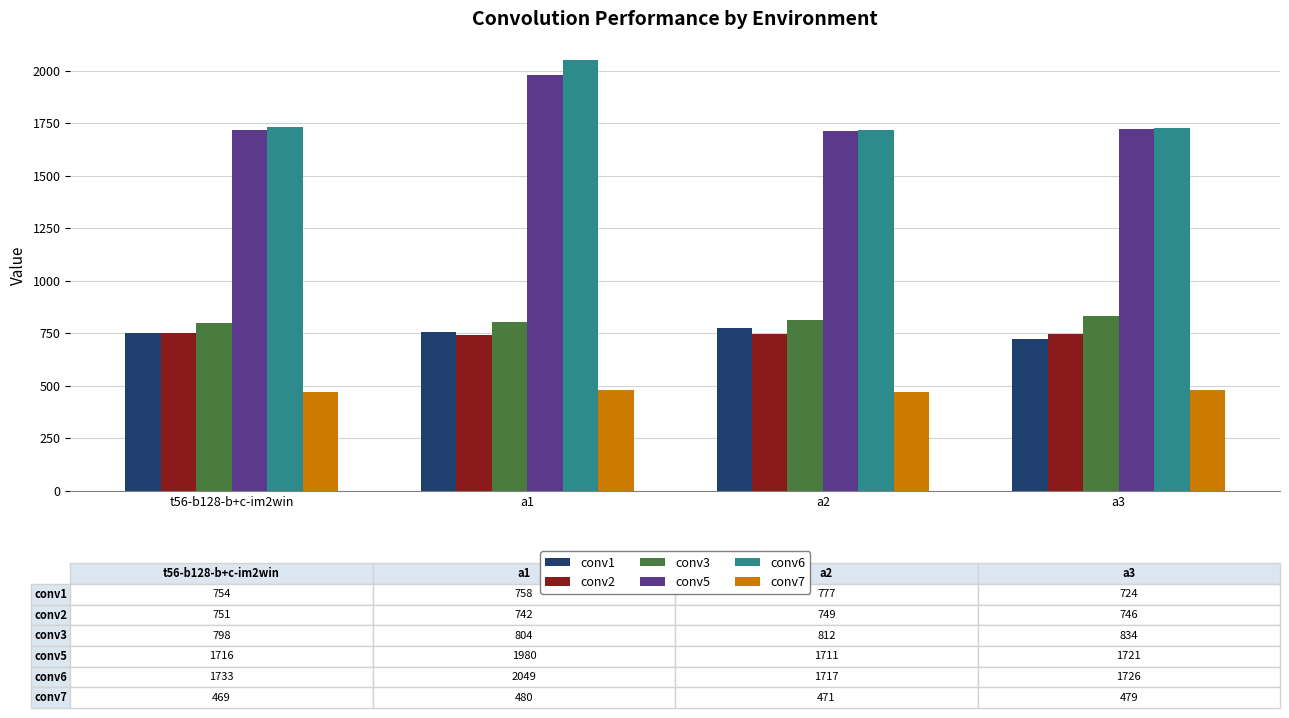

At which category does the chart reach its peak across all series?

a1